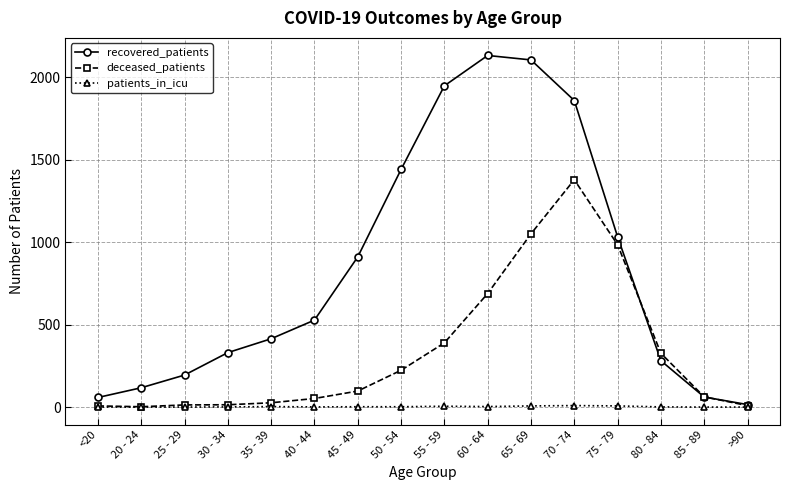

What is the label of the 10th point from the left?

60 - 64